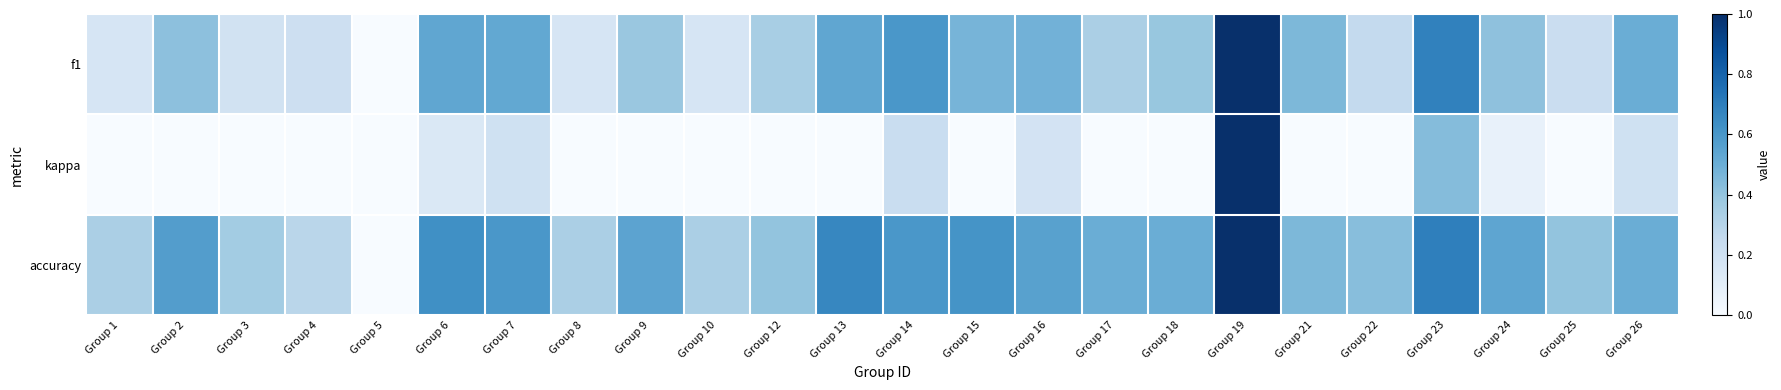

Between Group 3 and Group 15, which series saw the biggest shift?

f1